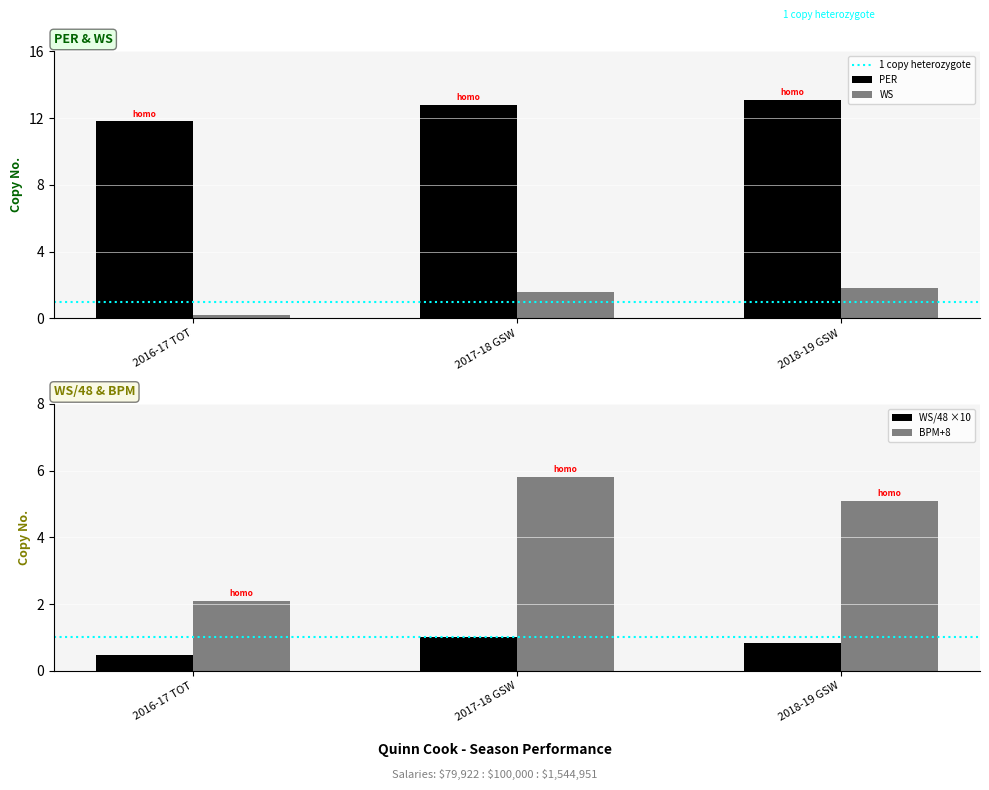

Reading left to right, transcribe all the data shown in this chart.

PER: 11.8	12.8	13.1
WS: 0.2	1.6	1.8
WS/48: 0.5	1.0	0.8
BPM: 2.1	5.8	5.1